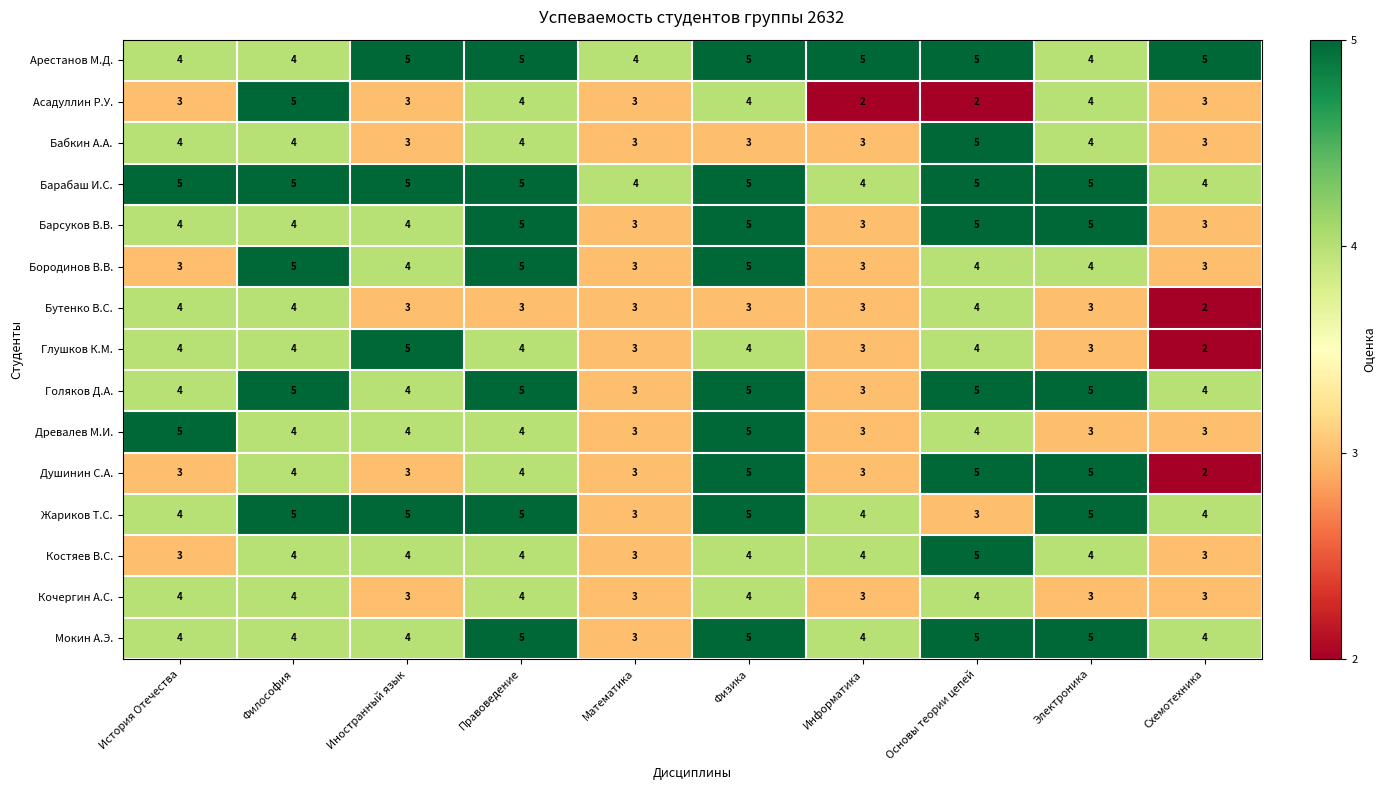

What is the lowest value of the Барабаш И.С. series?

4